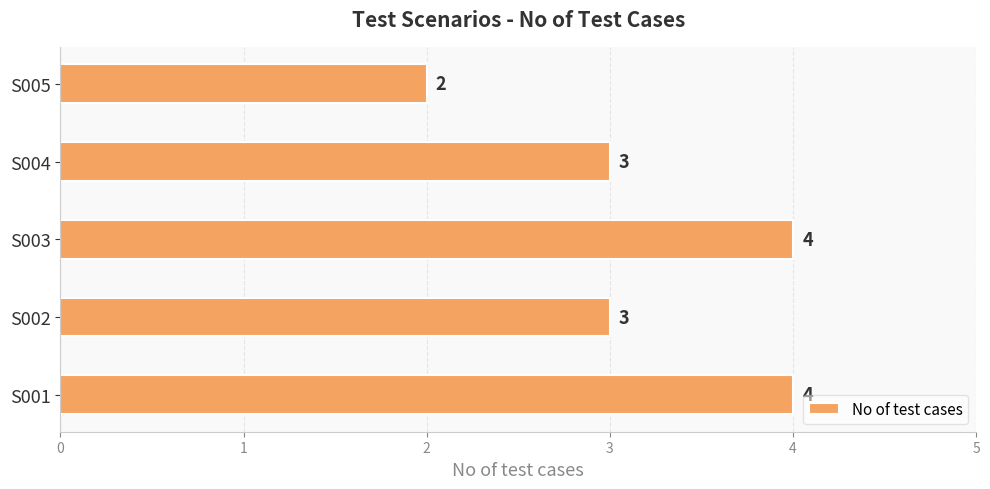

Reading bottom to top, list all the values displayed in this chart.

4	3	4	3	2